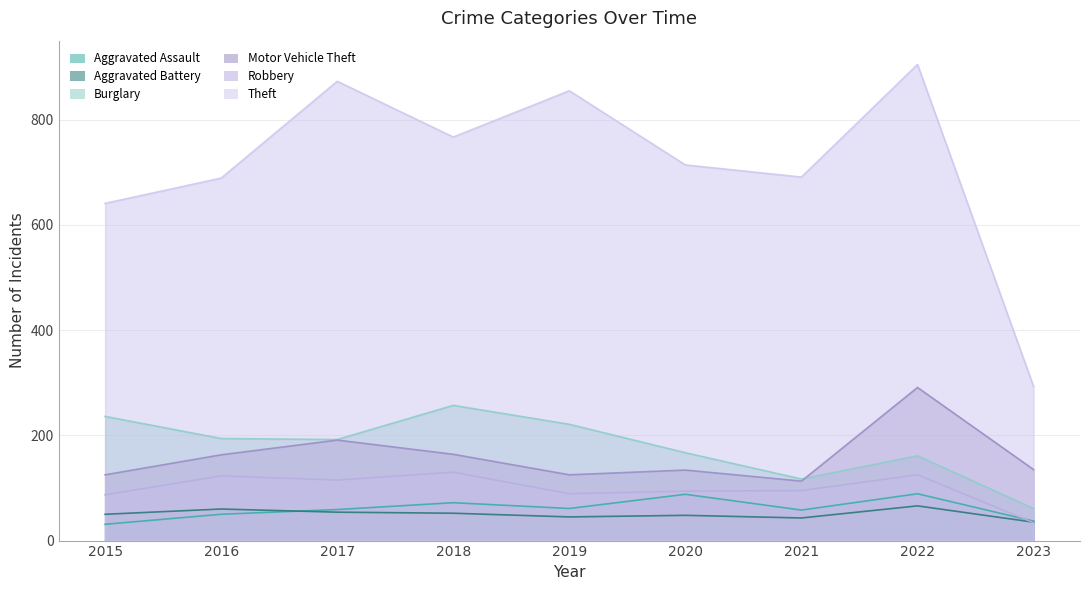

How many interior local peaks does the Robbery series have?

3